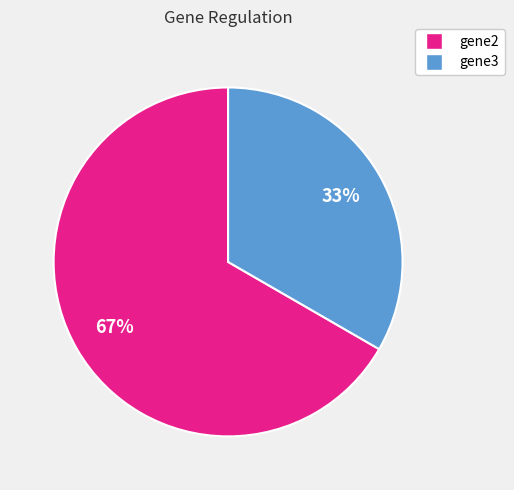

Combined, do gene2 and gene3 account for over 50%?

Yes